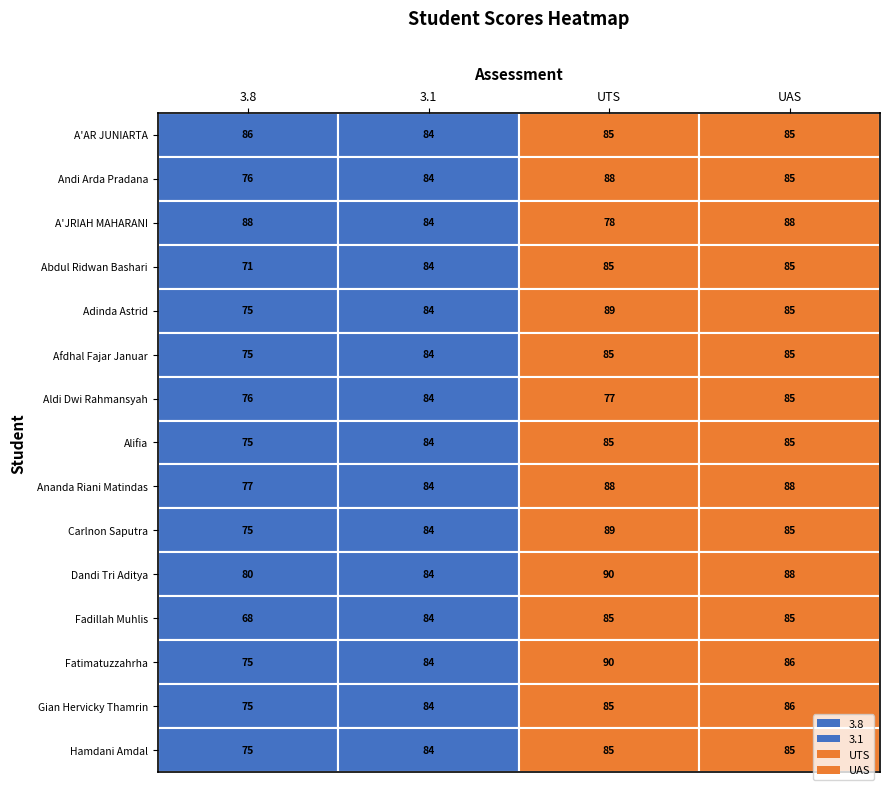

Which series has the largest total across all categories?

UAS